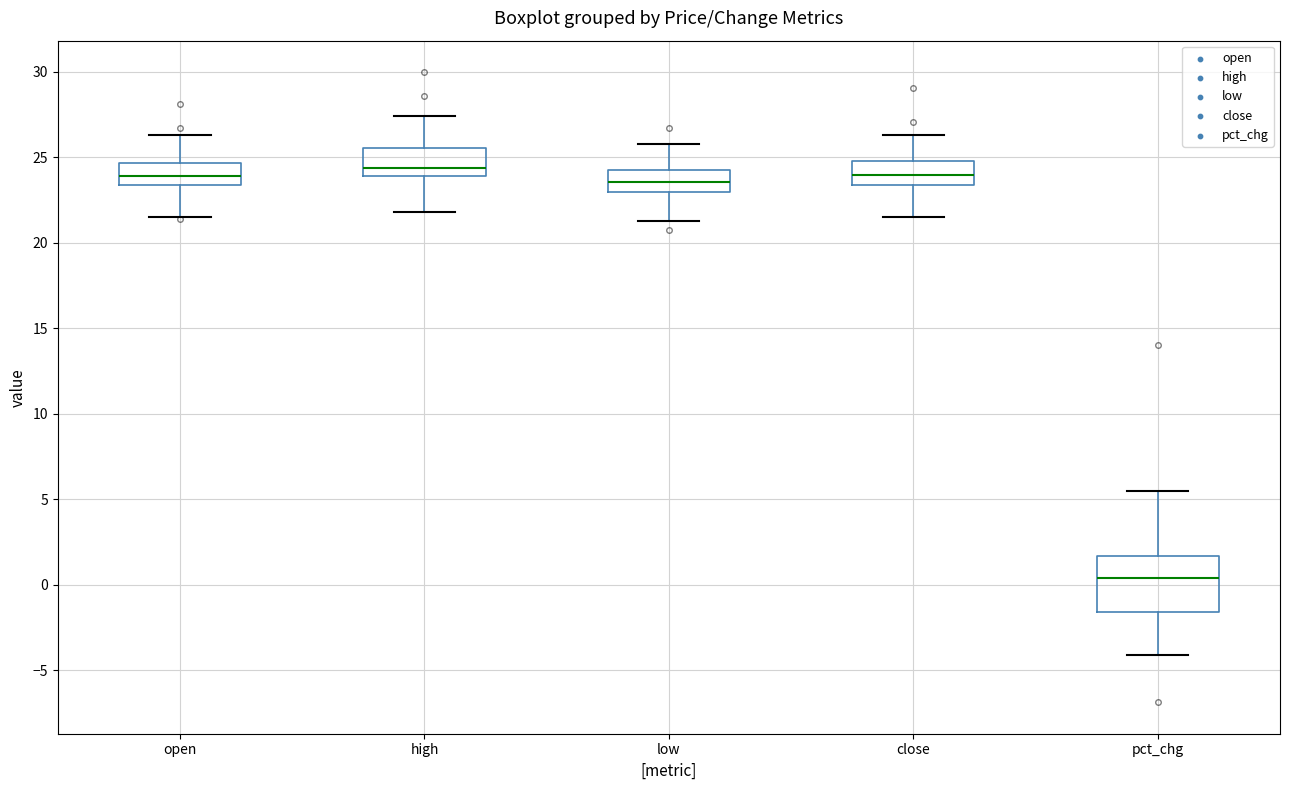

Which box has the lowest median line?

pct_chg